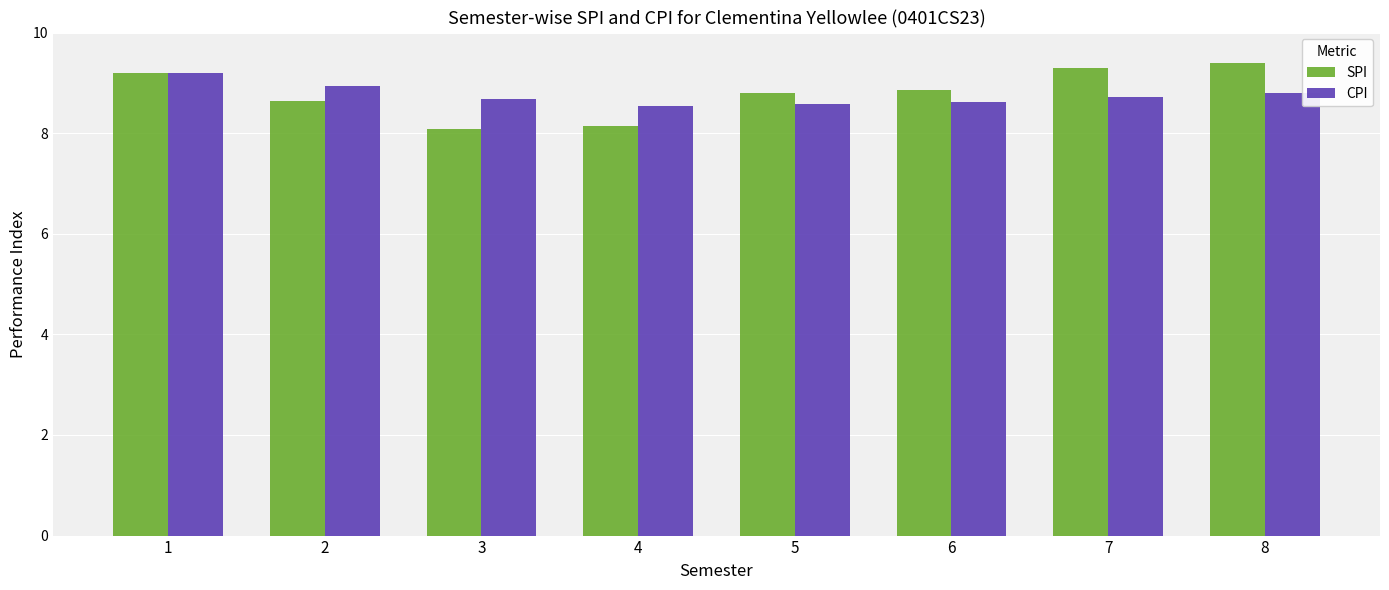

What is the total value across all series at 6?

17.5